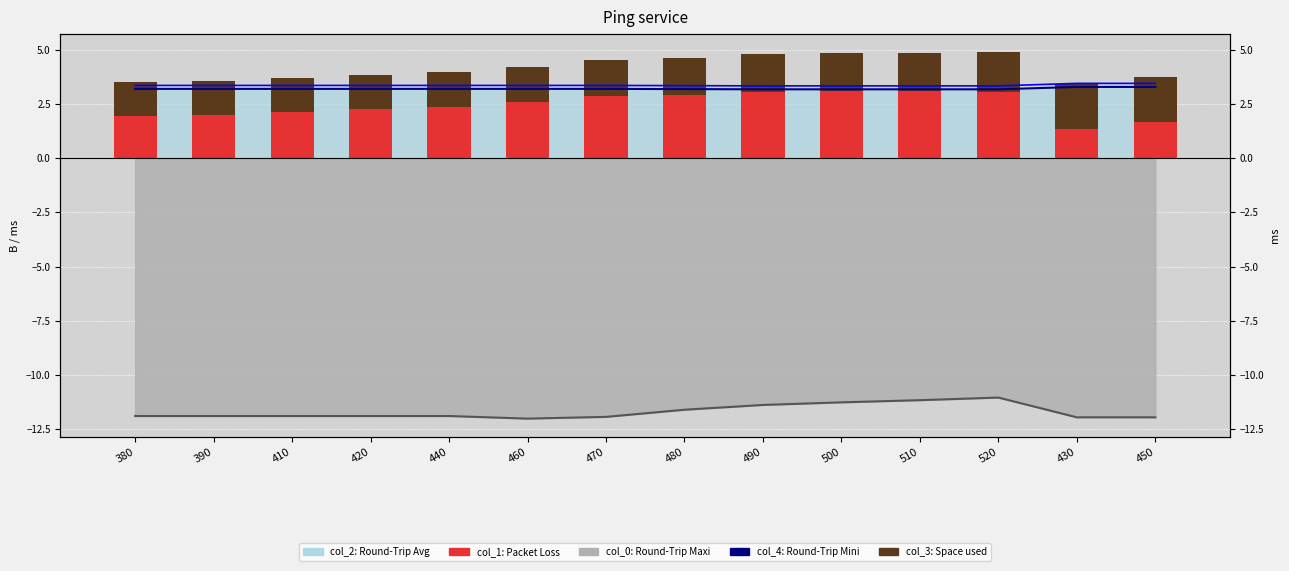

The col_3 (Space used) series shows 1.6 at 410. True or false?

True